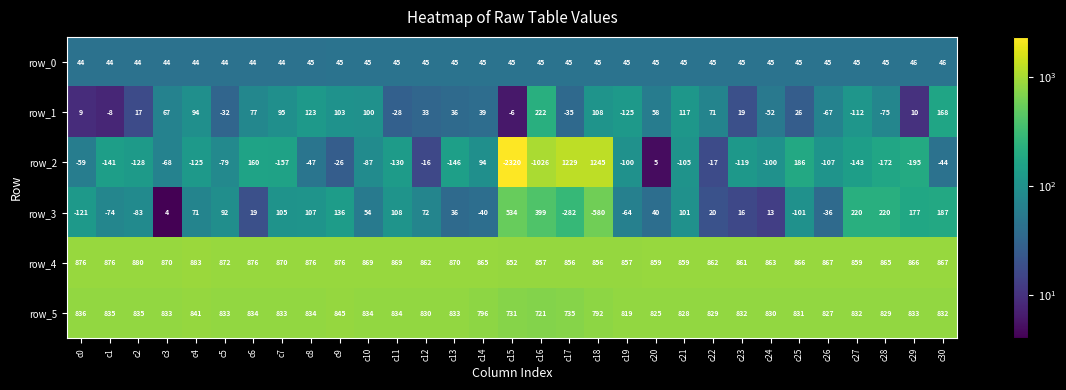

What is the spread (max minus min) of values at c18?

1825